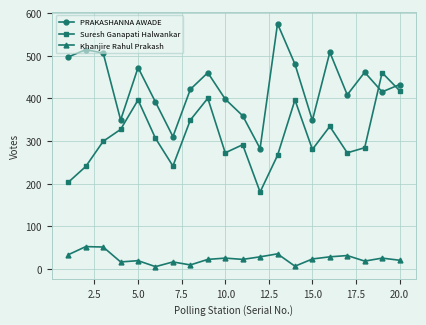

What is the value of the Suresh Ganapati Halwankar point at the 10th from the left?

272